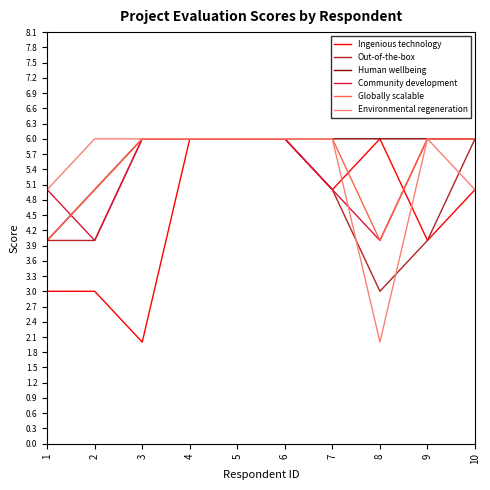

Reading left to right, transcribe all the data shown in this chart.

Ingenious technology: 1=3	2=3	3=2	4=6	5=6	6=6	7=5	8=6	9=4	10=5
Out-of-the-box: 1=4	2=4	3=6	4=6	5=6	6=6	7=5	8=3	9=4	10=6
Human wellbeing: 1=4	2=5	3=6	4=6	5=6	6=6	7=6	8=6	9=6	10=6
Community development: 1=5	2=4	3=6	4=6	5=6	6=6	7=5	8=4	9=6	10=6
Globally scalable: 1=4	2=5	3=6	4=6	5=6	6=6	7=6	8=4	9=6	10=6
Environmental regeneration: 1=5	2=6	3=6	4=6	5=6	6=6	7=6	8=2	9=6	10=5